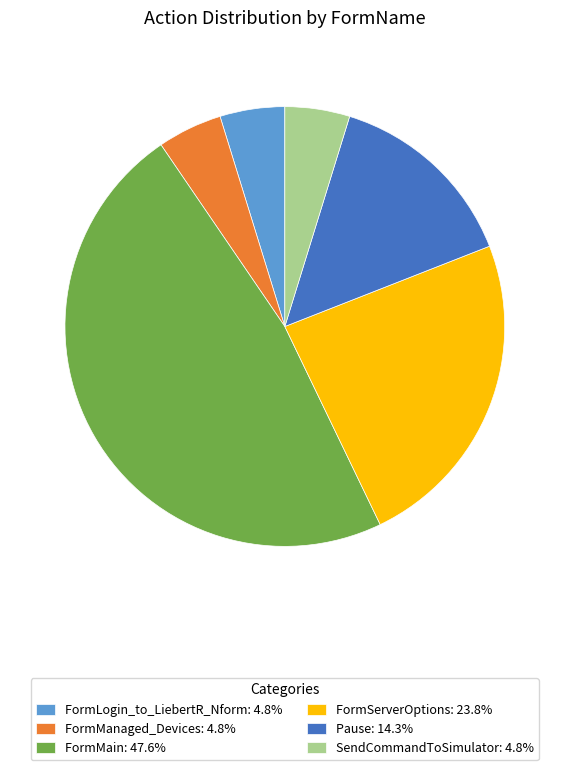

Is there any slice that represents more than half of the pie?

No